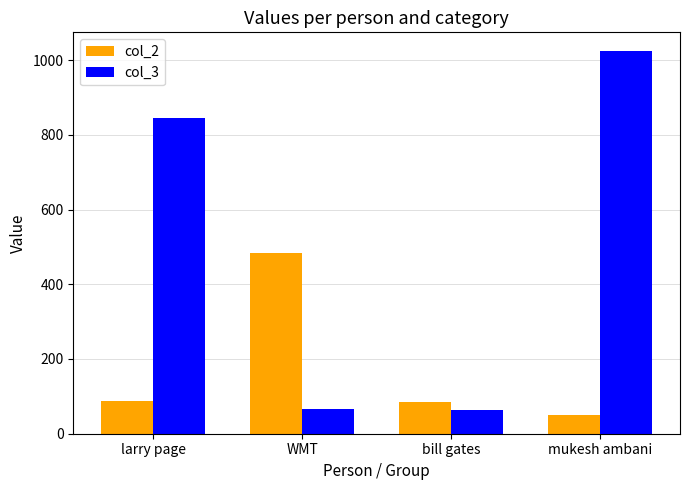

List the series in order of their overall mean, highest first.

col_3, col_2